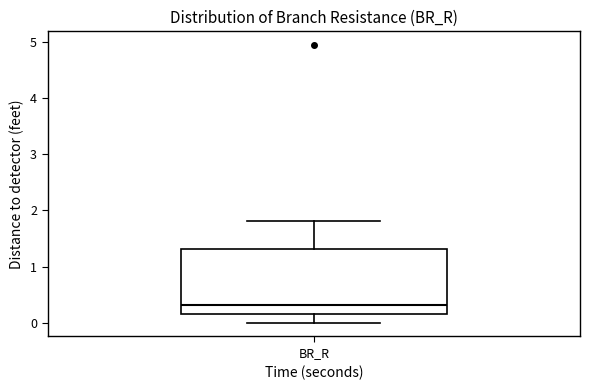

Read this box plot against the y-axis: the position of the median line, the range covered by the box, and the ends of both whiskers. The values are not printed on the chart, so give them approximately, as read against the axis.

median 0.3, box 0.2 to 1.3, whiskers 0.0 to 1.8